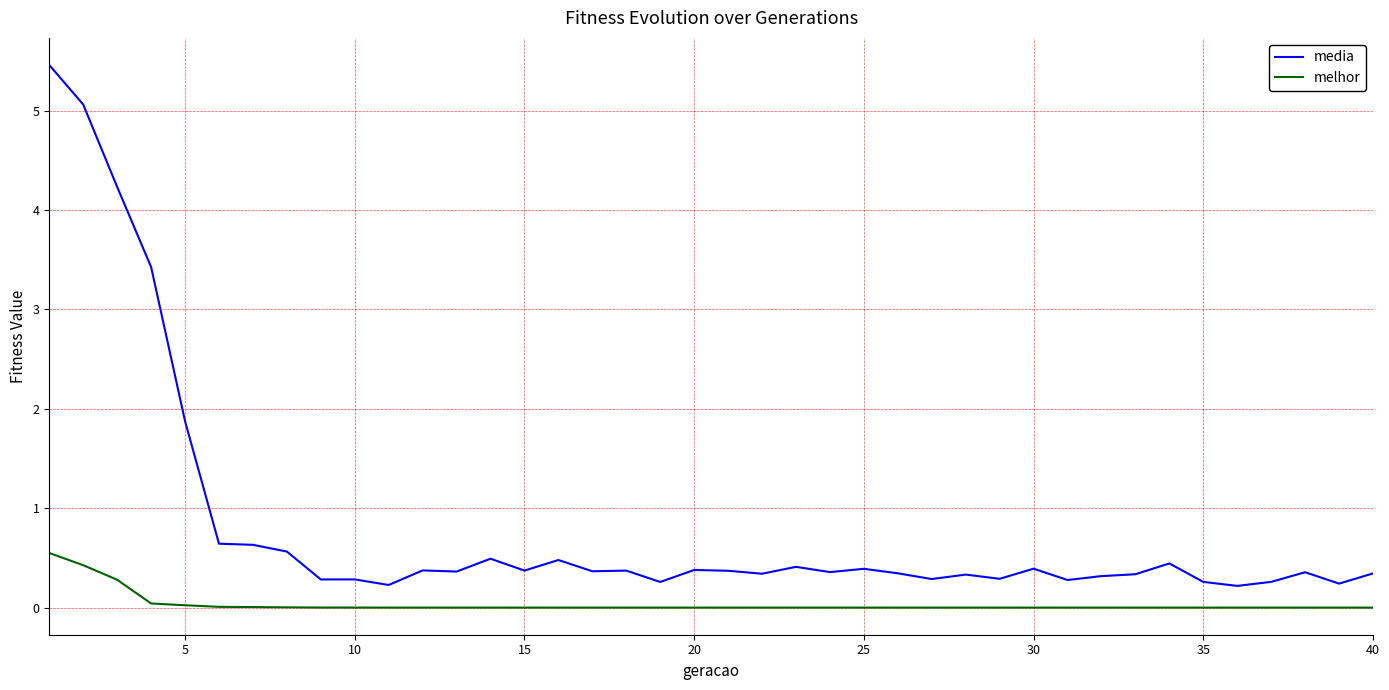

Rank the series by their maximum value, from highest to lowest.

media, melhor